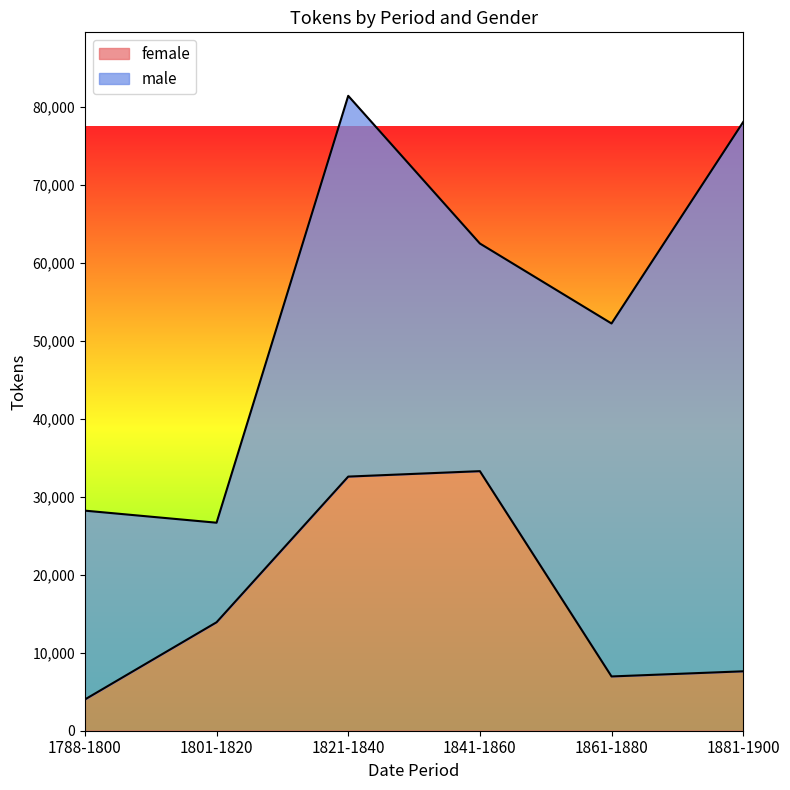

Does the chart display data point markers on the line(s)?

No